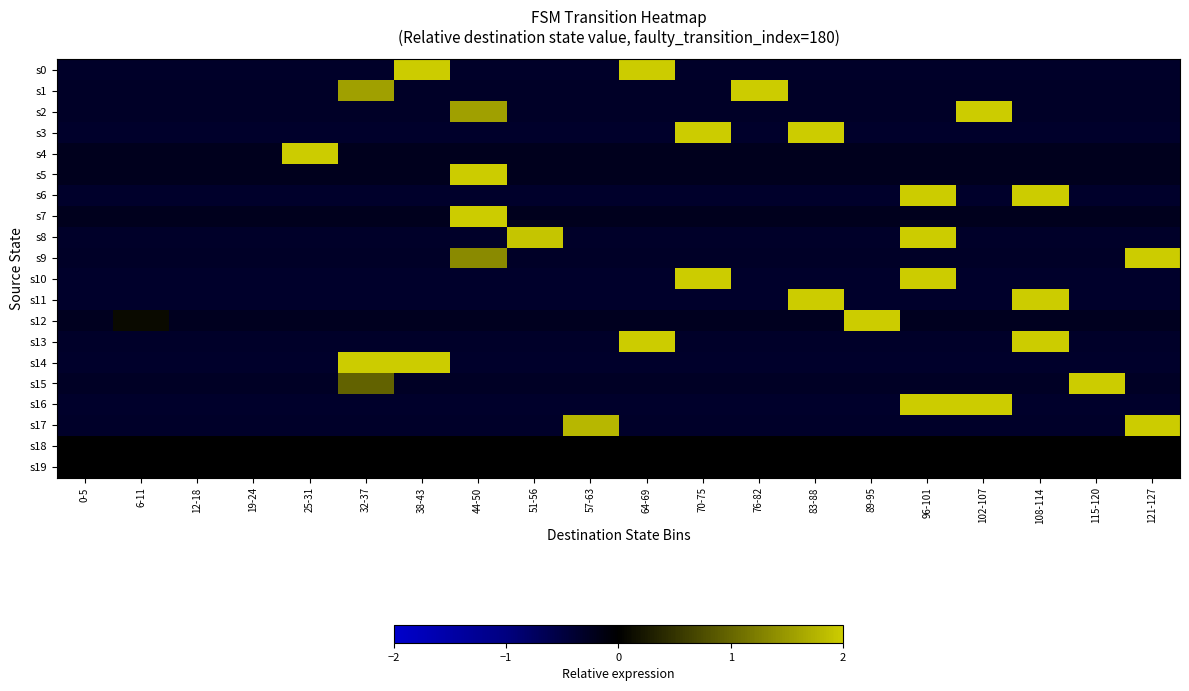

Reading right to left, transcribe all the data shown in this chart.

s0: 121-127=-0.3	115-120=-0.3	108-114=-0.3	102-107=-0.3	96-101=-0.3	89-95=-0.3	83-88=-0.3	76-82=-0.3	70-75=-0.3	64-69=2.0	57-63=-0.3	51-56=-0.3	44-50=-0.3	38-43=2.0	32-37=-0.3	25-31=-0.3	19-24=-0.3	12-18=-0.3	6-11=-0.3	0-5=-0.3
s1: 121-127=-0.3	115-120=-0.3	108-114=-0.3	102-107=-0.3	96-101=-0.3	89-95=-0.3	83-88=-0.3	76-82=2.0	70-75=-0.3	64-69=-0.3	57-63=-0.3	51-56=-0.3	44-50=-0.3	38-43=-0.3	32-37=1.6	25-31=-0.3	19-24=-0.3	12-18=-0.3	6-11=-0.3	0-5=-0.3
s2: 121-127=-0.3	115-120=-0.3	108-114=-0.3	102-107=2.0	96-101=-0.3	89-95=-0.3	83-88=-0.3	76-82=-0.3	70-75=-0.3	64-69=-0.3	57-63=-0.3	51-56=-0.3	44-50=1.6	38-43=-0.3	32-37=-0.3	25-31=-0.3	19-24=-0.3	12-18=-0.3	6-11=-0.3	0-5=-0.3
s3: 121-127=-0.3	115-120=-0.3	108-114=-0.3	102-107=-0.3	96-101=-0.3	89-95=-0.3	83-88=2.0	76-82=-0.3	70-75=2.0	64-69=-0.3	57-63=-0.3	51-56=-0.3	44-50=-0.3	38-43=-0.3	32-37=-0.3	25-31=-0.3	19-24=-0.3	12-18=-0.3	6-11=-0.3	0-5=-0.3
s4: 121-127=-0.2	115-120=-0.2	108-114=-0.2	102-107=-0.2	96-101=-0.2	89-95=-0.2	83-88=-0.2	76-82=-0.2	70-75=-0.2	64-69=-0.2	57-63=-0.2	51-56=-0.2	44-50=-0.2	38-43=-0.2	32-37=-0.2	25-31=2.0	19-24=-0.2	12-18=-0.2	6-11=-0.2	0-5=-0.2
s5: 121-127=-0.2	115-120=-0.2	108-114=-0.2	102-107=-0.2	96-101=-0.2	89-95=-0.2	83-88=-0.2	76-82=-0.2	70-75=-0.2	64-69=-0.2	57-63=-0.2	51-56=-0.2	44-50=2.0	38-43=-0.2	32-37=-0.2	25-31=-0.2	19-24=-0.2	12-18=-0.2	6-11=-0.2	0-5=-0.2
s6: 121-127=-0.3	115-120=-0.3	108-114=2.0	102-107=-0.3	96-101=2.0	89-95=-0.3	83-88=-0.3	76-82=-0.3	70-75=-0.3	64-69=-0.3	57-63=-0.3	51-56=-0.3	44-50=-0.3	38-43=-0.3	32-37=-0.3	25-31=-0.3	19-24=-0.3	12-18=-0.3	6-11=-0.3	0-5=-0.3
s7: 121-127=-0.2	115-120=-0.2	108-114=-0.2	102-107=-0.2	96-101=-0.2	89-95=-0.2	83-88=-0.2	76-82=-0.2	70-75=-0.2	64-69=-0.2	57-63=-0.2	51-56=-0.2	44-50=2.0	38-43=-0.2	32-37=-0.2	25-31=-0.2	19-24=-0.2	12-18=-0.2	6-11=-0.2	0-5=-0.2
s8: 121-127=-0.3	115-120=-0.3	108-114=-0.3	102-107=-0.3	96-101=2.0	89-95=-0.3	83-88=-0.3	76-82=-0.3	70-75=-0.3	64-69=-0.3	57-63=-0.3	51-56=1.9	44-50=-0.3	38-43=-0.3	32-37=-0.3	25-31=-0.3	19-24=-0.3	12-18=-0.3	6-11=-0.3	0-5=-0.3
s9: 121-127=2.0	115-120=-0.3	108-114=-0.3	102-107=-0.3	96-101=-0.3	89-95=-0.3	83-88=-0.3	76-82=-0.3	70-75=-0.3	64-69=-0.3	57-63=-0.3	51-56=-0.3	44-50=1.4	38-43=-0.3	32-37=-0.3	25-31=-0.3	19-24=-0.3	12-18=-0.3	6-11=-0.3	0-5=-0.3
s10: 121-127=-0.3	115-120=-0.3	108-114=-0.3	102-107=-0.3	96-101=2.0	89-95=-0.3	83-88=-0.3	76-82=-0.3	70-75=2.0	64-69=-0.3	57-63=-0.3	51-56=-0.3	44-50=-0.3	38-43=-0.3	32-37=-0.3	25-31=-0.3	19-24=-0.3	12-18=-0.3	6-11=-0.3	0-5=-0.3
s11: 121-127=-0.3	115-120=-0.3	108-114=2.0	102-107=-0.3	96-101=-0.3	89-95=-0.3	83-88=2.0	76-82=-0.3	70-75=-0.3	64-69=-0.3	57-63=-0.3	51-56=-0.3	44-50=-0.3	38-43=-0.3	32-37=-0.3	25-31=-0.3	19-24=-0.3	12-18=-0.3	6-11=-0.3	0-5=-0.3
s12: 121-127=-0.2	115-120=-0.2	108-114=-0.2	102-107=-0.2	96-101=-0.2	89-95=2.0	83-88=-0.2	76-82=-0.2	70-75=-0.2	64-69=-0.2	57-63=-0.2	51-56=-0.2	44-50=-0.2	38-43=-0.2	32-37=-0.2	25-31=-0.2	19-24=-0.2	12-18=-0.2	6-11=0.1	0-5=-0.2
s13: 121-127=-0.3	115-120=-0.3	108-114=2.0	102-107=-0.3	96-101=-0.3	89-95=-0.3	83-88=-0.3	76-82=-0.3	70-75=-0.3	64-69=2.0	57-63=-0.3	51-56=-0.3	44-50=-0.3	38-43=-0.3	32-37=-0.3	25-31=-0.3	19-24=-0.3	12-18=-0.3	6-11=-0.3	0-5=-0.3
s14: 121-127=-0.3	115-120=-0.3	108-114=-0.3	102-107=-0.3	96-101=-0.3	89-95=-0.3	83-88=-0.3	76-82=-0.3	70-75=-0.3	64-69=-0.3	57-63=-0.3	51-56=-0.3	44-50=-0.3	38-43=2.0	32-37=2.0	25-31=-0.3	19-24=-0.3	12-18=-0.3	6-11=-0.3	0-5=-0.3
s15: 121-127=-0.3	115-120=2.0	108-114=-0.3	102-107=-0.3	96-101=-0.3	89-95=-0.3	83-88=-0.3	76-82=-0.3	70-75=-0.3	64-69=-0.3	57-63=-0.3	51-56=-0.3	44-50=-0.3	38-43=-0.3	32-37=1.0	25-31=-0.3	19-24=-0.3	12-18=-0.3	6-11=-0.3	0-5=-0.3
s16: 121-127=-0.3	115-120=-0.3	108-114=-0.3	102-107=2.0	96-101=2.0	89-95=-0.3	83-88=-0.3	76-82=-0.3	70-75=-0.3	64-69=-0.3	57-63=-0.3	51-56=-0.3	44-50=-0.3	38-43=-0.3	32-37=-0.3	25-31=-0.3	19-24=-0.3	12-18=-0.3	6-11=-0.3	0-5=-0.3
s17: 121-127=2.0	115-120=-0.3	108-114=-0.3	102-107=-0.3	96-101=-0.3	89-95=-0.3	83-88=-0.3	76-82=-0.3	70-75=-0.3	64-69=-0.3	57-63=1.8	51-56=-0.3	44-50=-0.3	38-43=-0.3	32-37=-0.3	25-31=-0.3	19-24=-0.3	12-18=-0.3	6-11=-0.3	0-5=-0.3
s18: 121-127=0.0	115-120=0.0	108-114=0.0	102-107=0.0	96-101=0.0	89-95=0.0	83-88=0.0	76-82=0.0	70-75=0.0	64-69=0.0	57-63=0.0	51-56=0.0	44-50=0.0	38-43=0.0	32-37=0.0	25-31=0.0	19-24=0.0	12-18=0.0	6-11=0.0	0-5=0.0
s19: 121-127=0.0	115-120=0.0	108-114=0.0	102-107=0.0	96-101=0.0	89-95=0.0	83-88=0.0	76-82=0.0	70-75=0.0	64-69=0.0	57-63=0.0	51-56=0.0	44-50=0.0	38-43=0.0	32-37=0.0	25-31=0.0	19-24=0.0	12-18=0.0	6-11=0.0	0-5=0.0